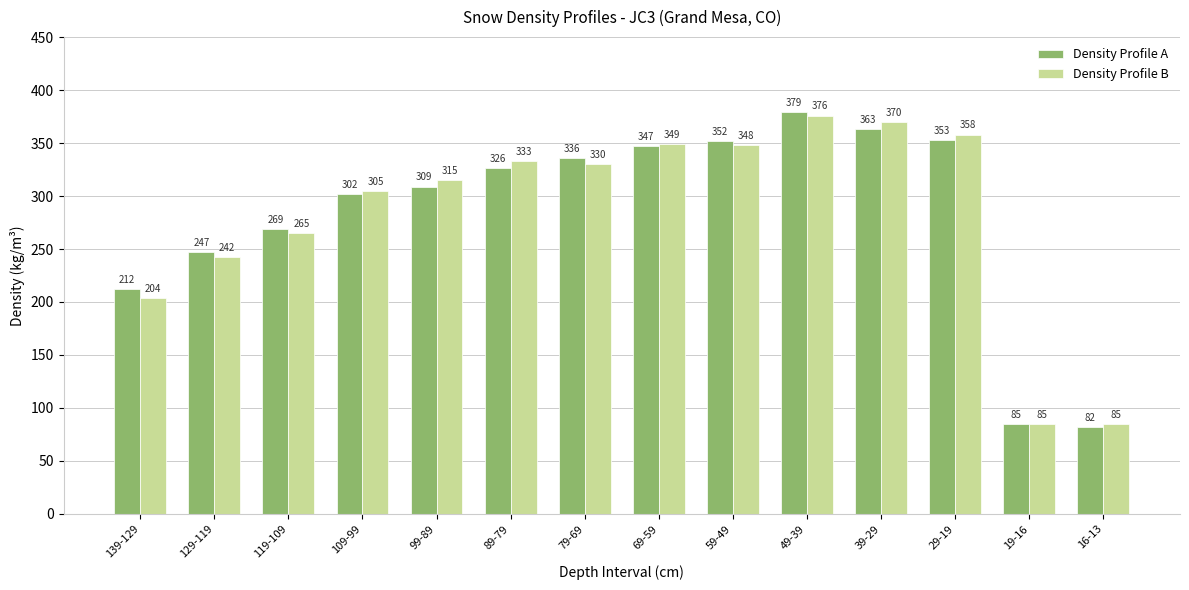

Is the value of Density Profile B at 79-69 greater than the value of Density Profile A at 79-69?

No